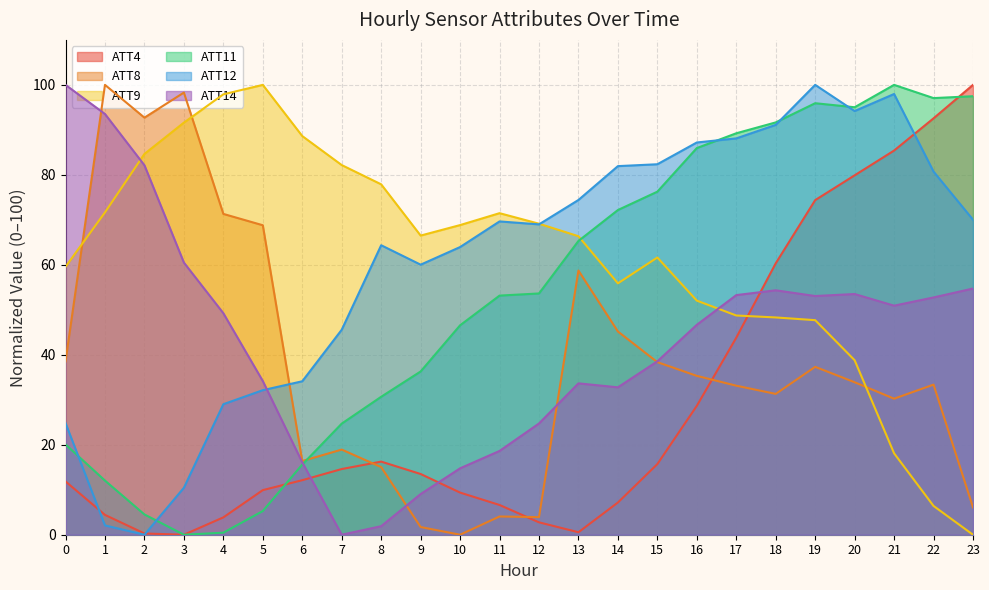

At which category does ATT14 reach its first local valley?

7